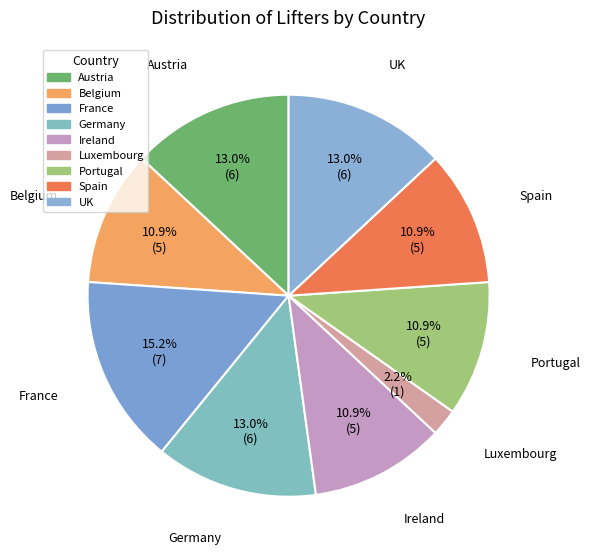

Does Luxembourg represent more than half of the total?

No